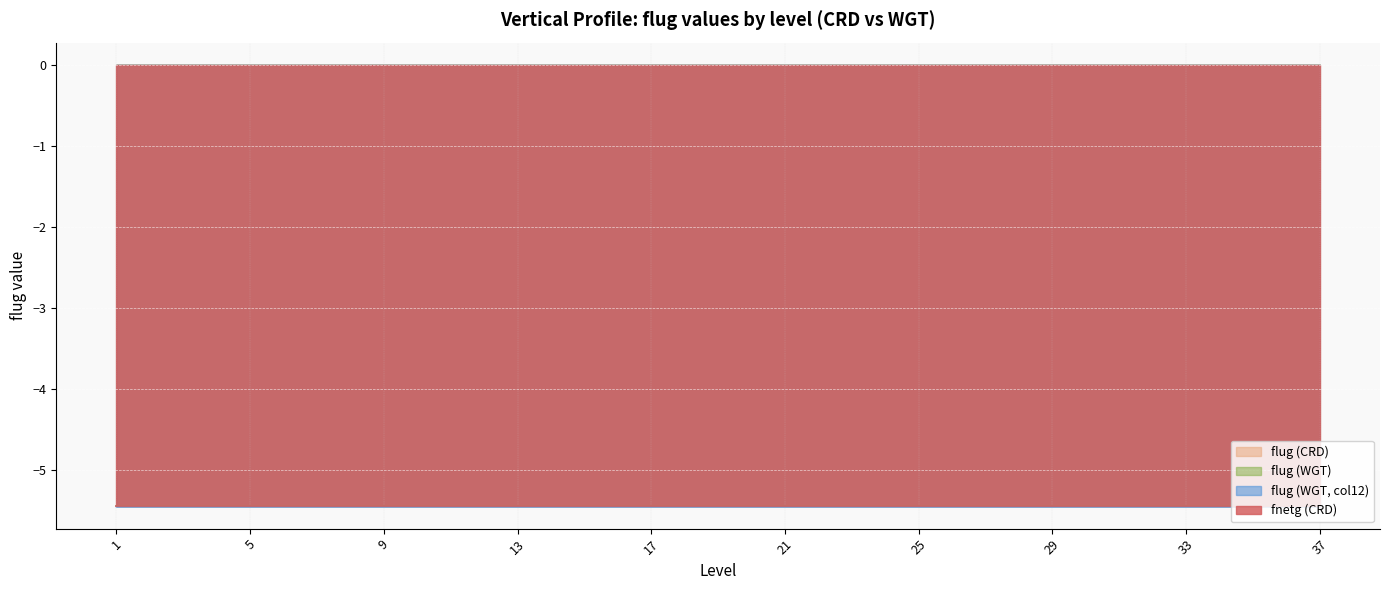

Where is flug (CRD) nearest to the value -5?

1